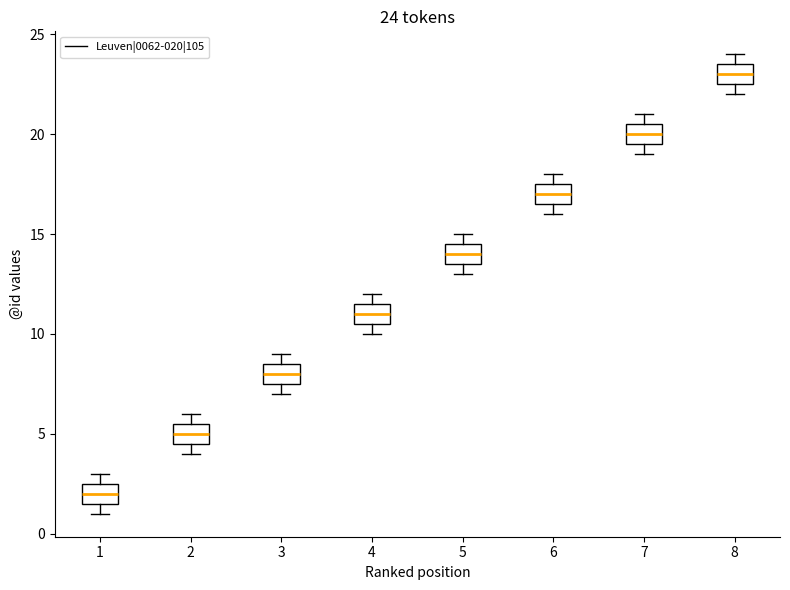

Which box has the highest median line?

8